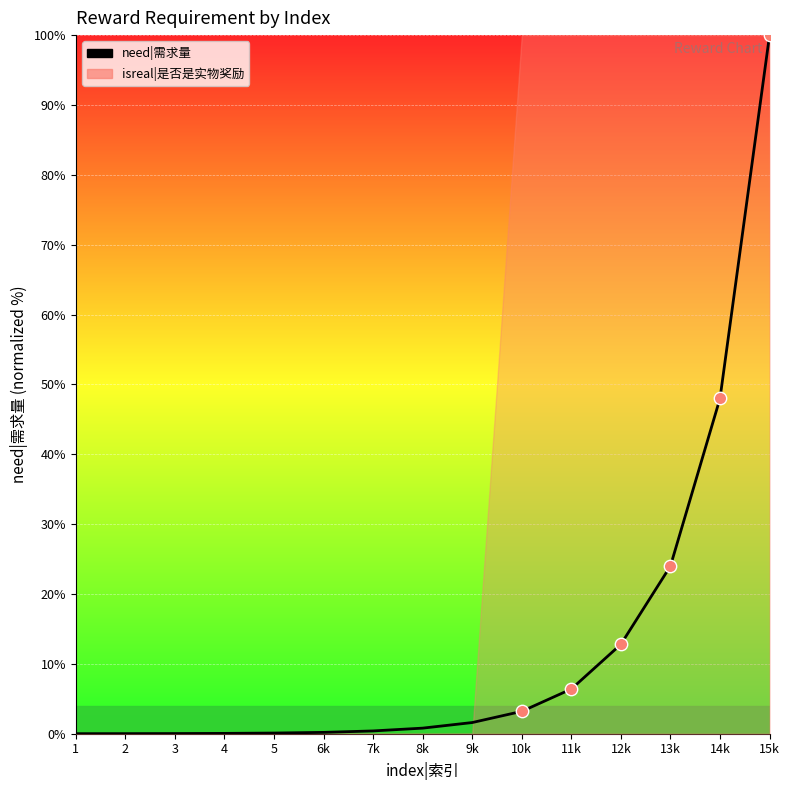

Which has a higher value, 4 or 8k?

8k